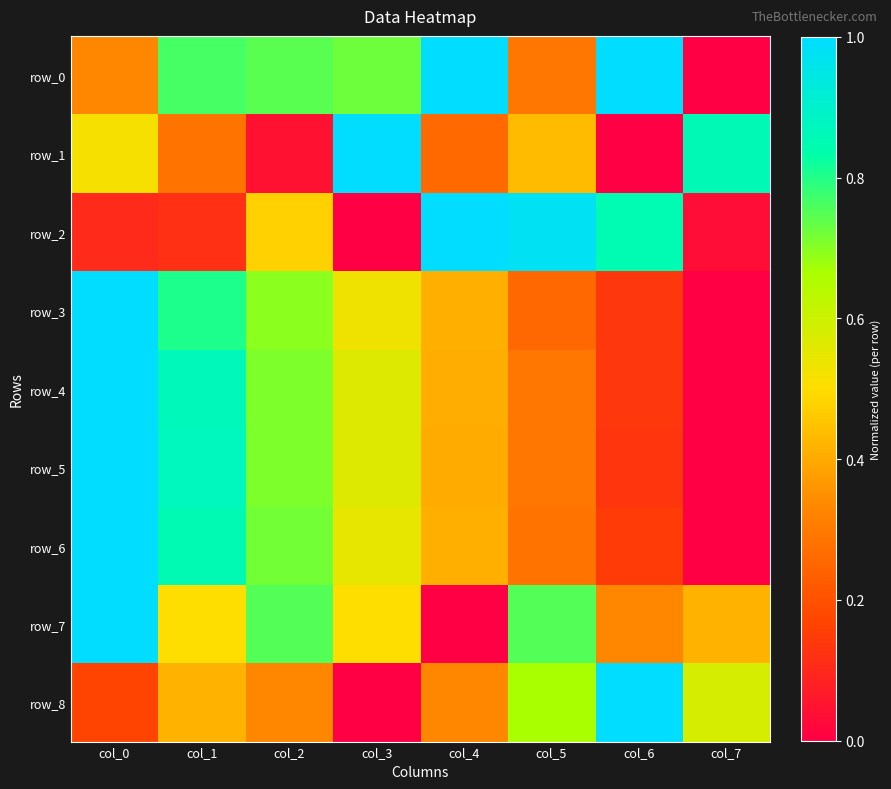

Which series changed the most between col_1 and col_4?

row_2